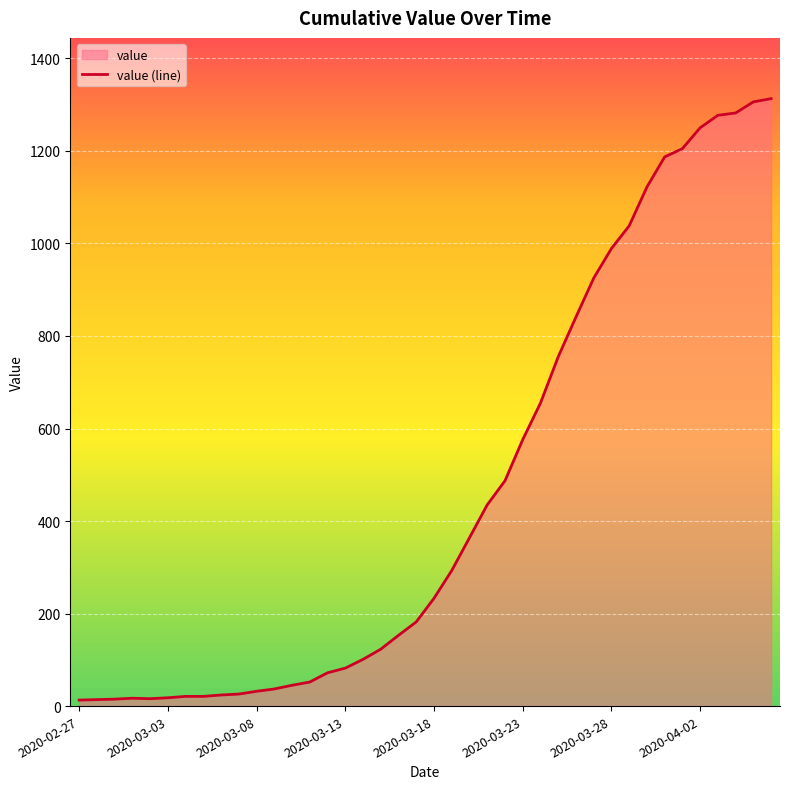

What is the difference between the maximum and minimum values?

1300